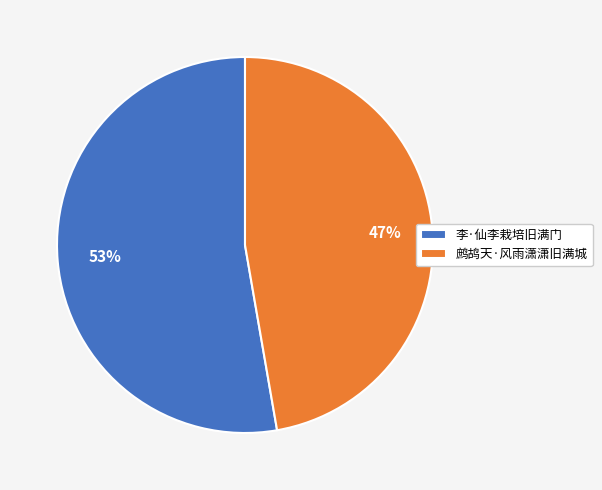

Which has a higher value, 鹧鸪天·风雨潇潇旧满城 or 李·仙李栽培旧满门?

李·仙李栽培旧满门